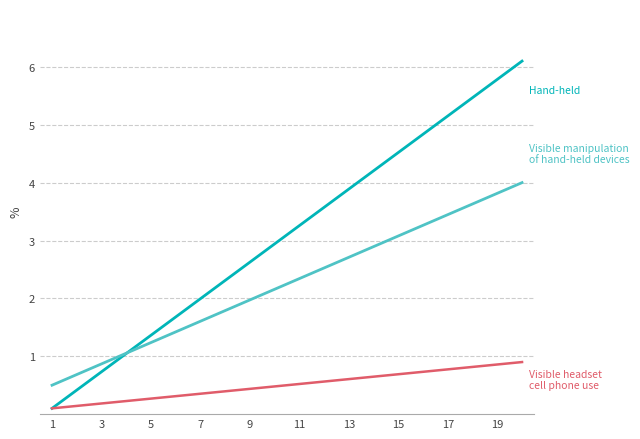

What is the greatest value displayed?

6.1